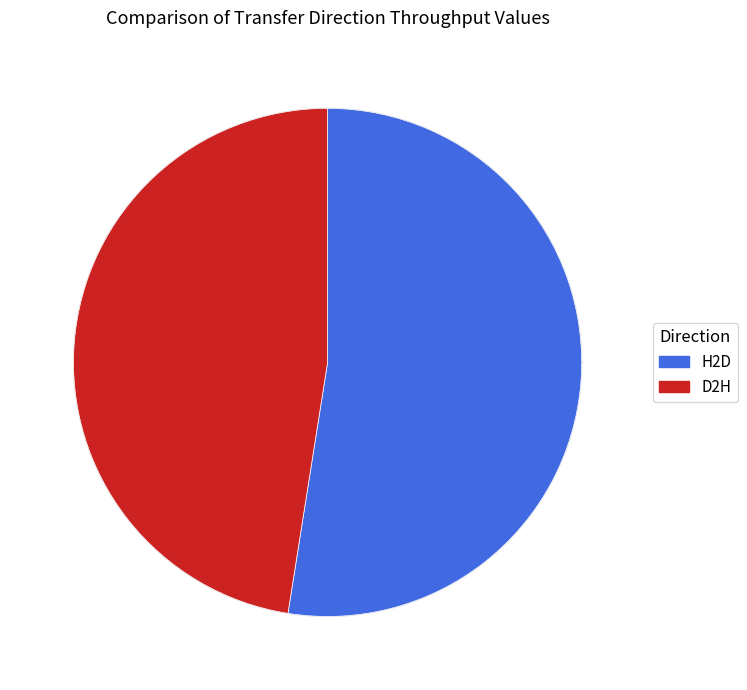

How many segments does this pie chart have?

2